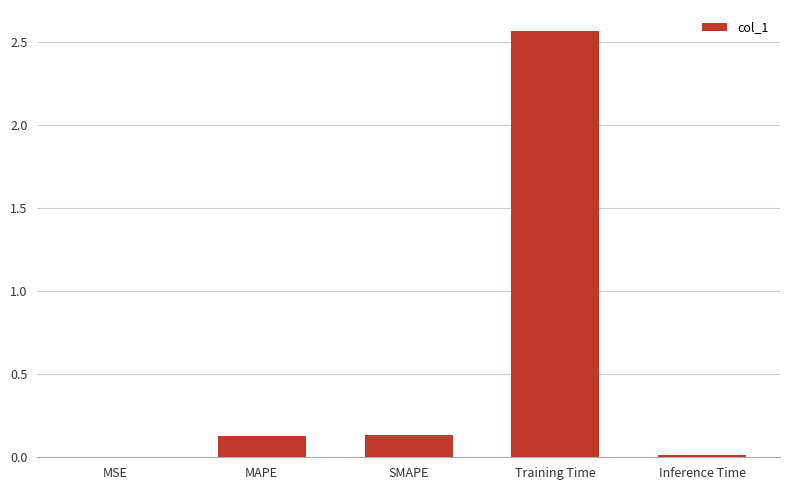

What is the average value?

0.6